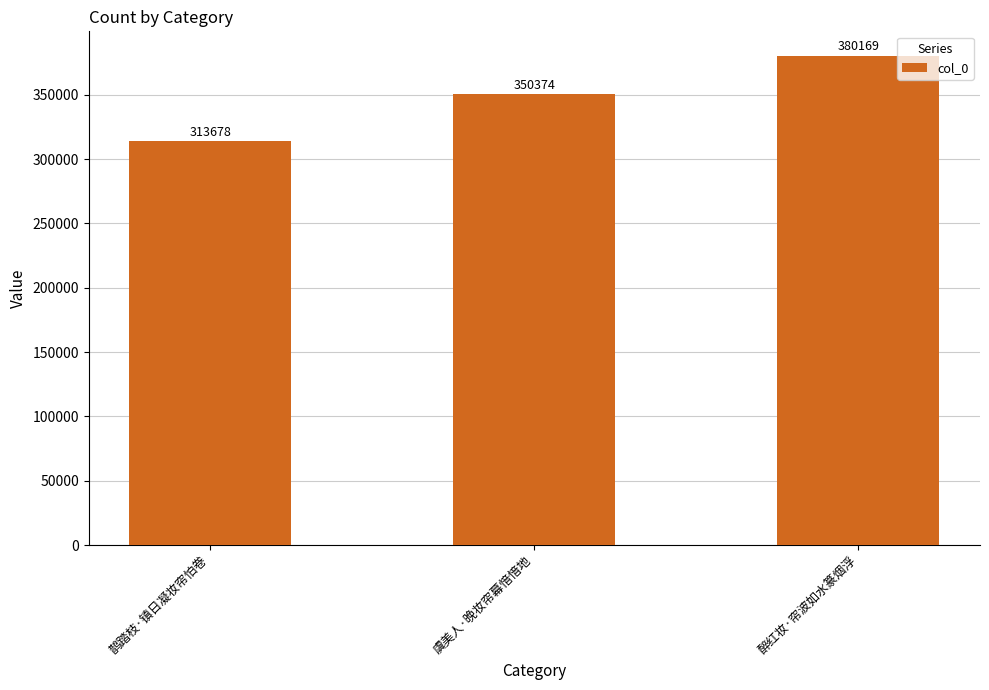

Count the number of data series in this chart.

1